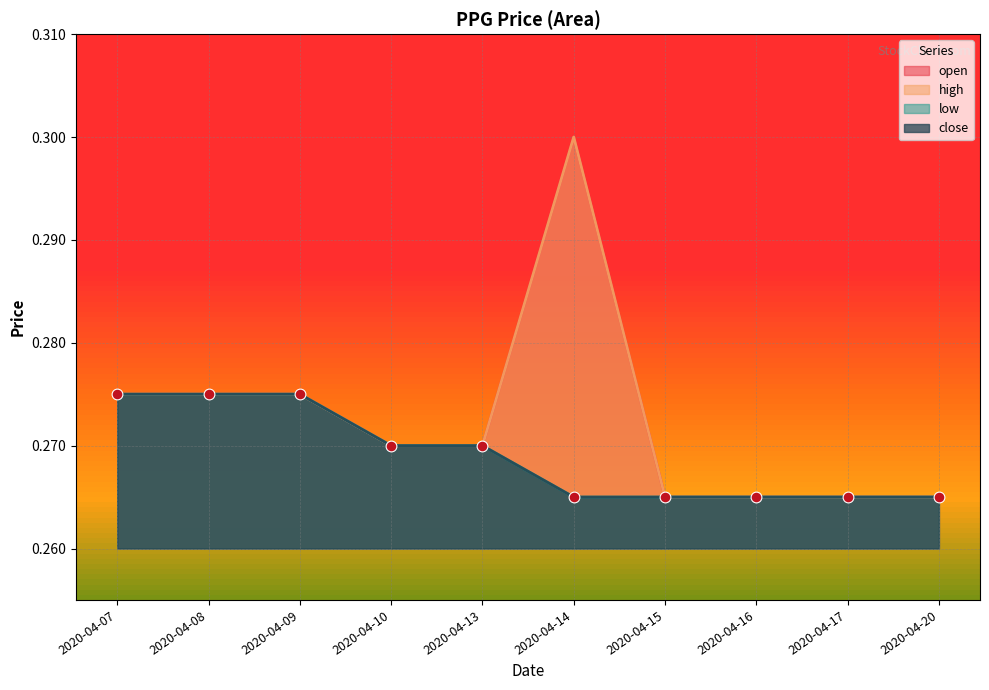

At how many categories does at least one series exceed 0?

10